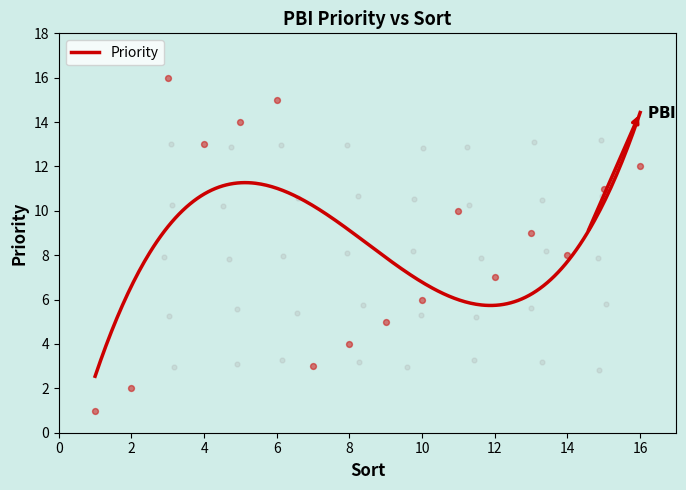

Which has a higher value, 13 or 16?

16